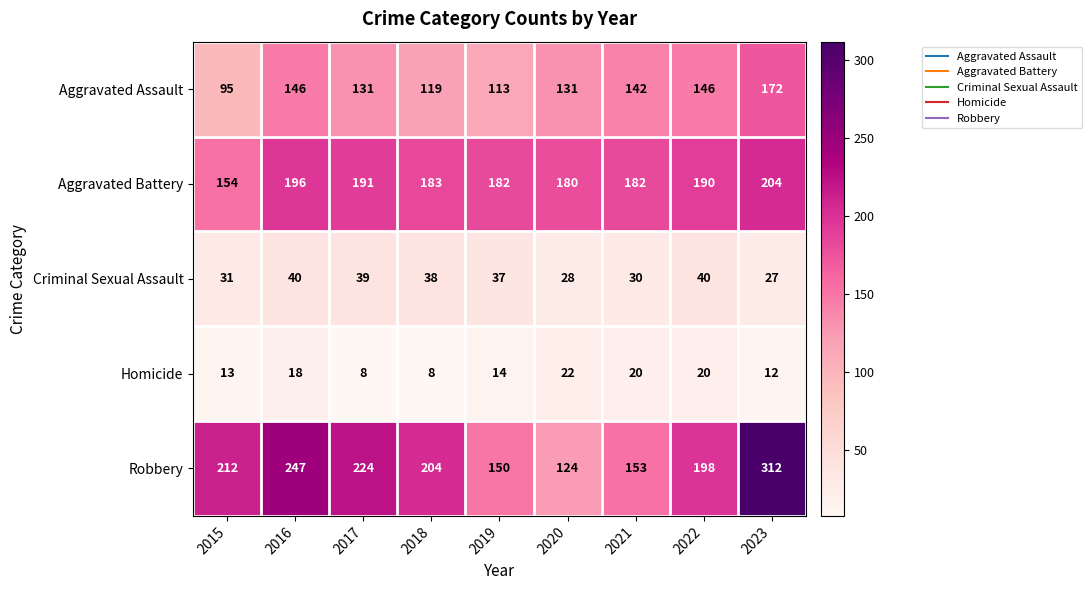

What is the minimum value shown in the chart?

8